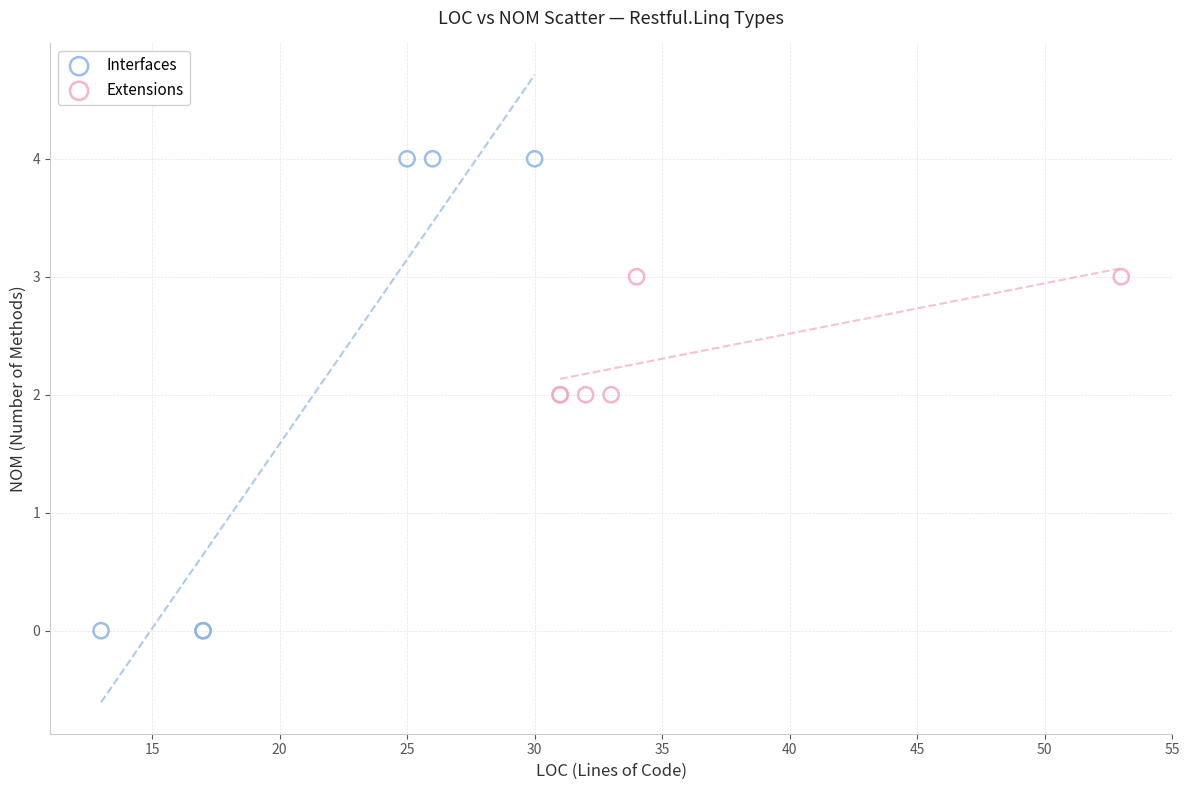

Which series contains the highest Y value?

Interfaces